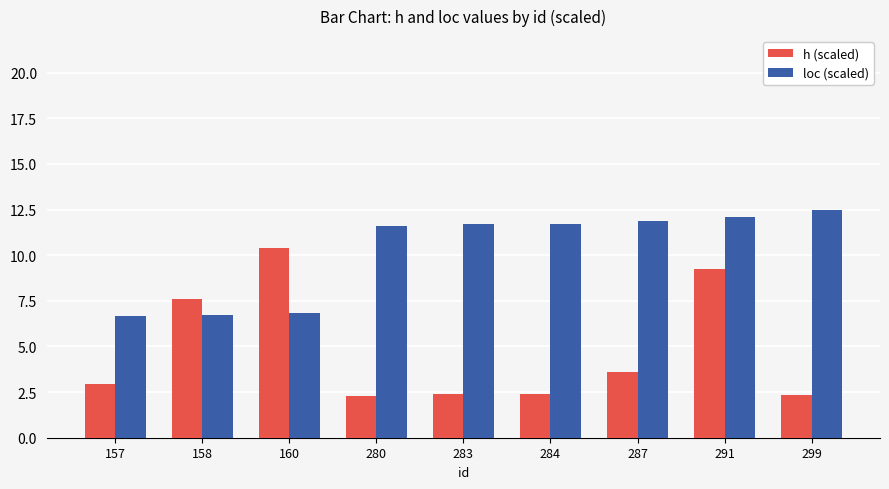

At how many categories does at least one series exceed 10?

7